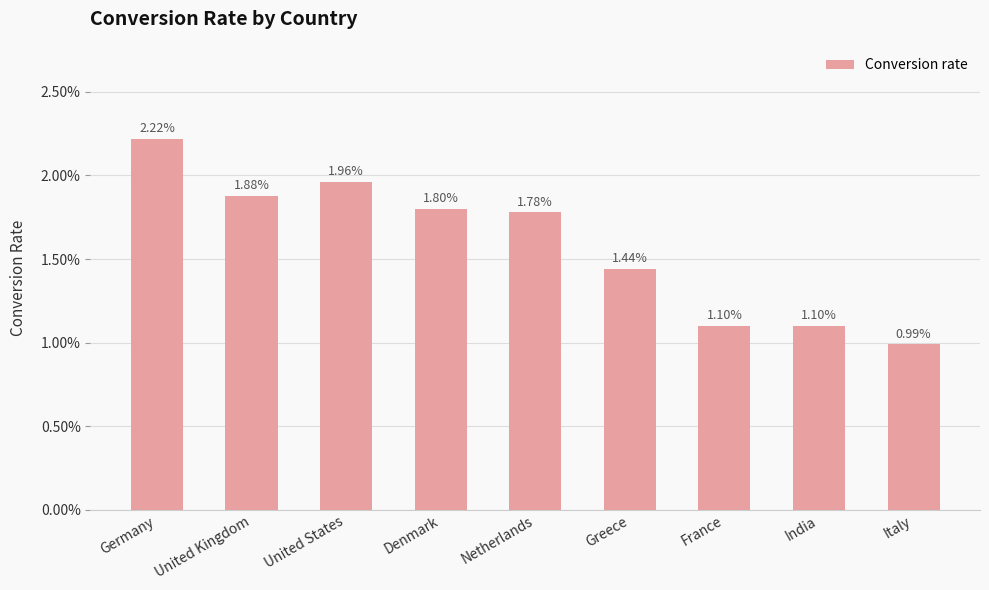

What is the sum of all values?

0.1